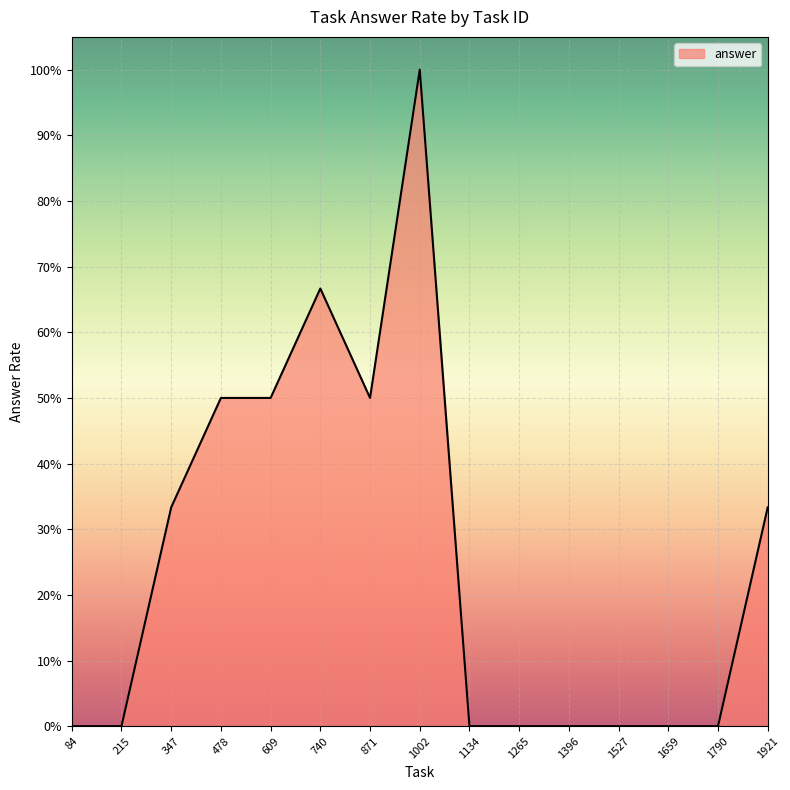

Does the chart have visible grid lines?

Yes